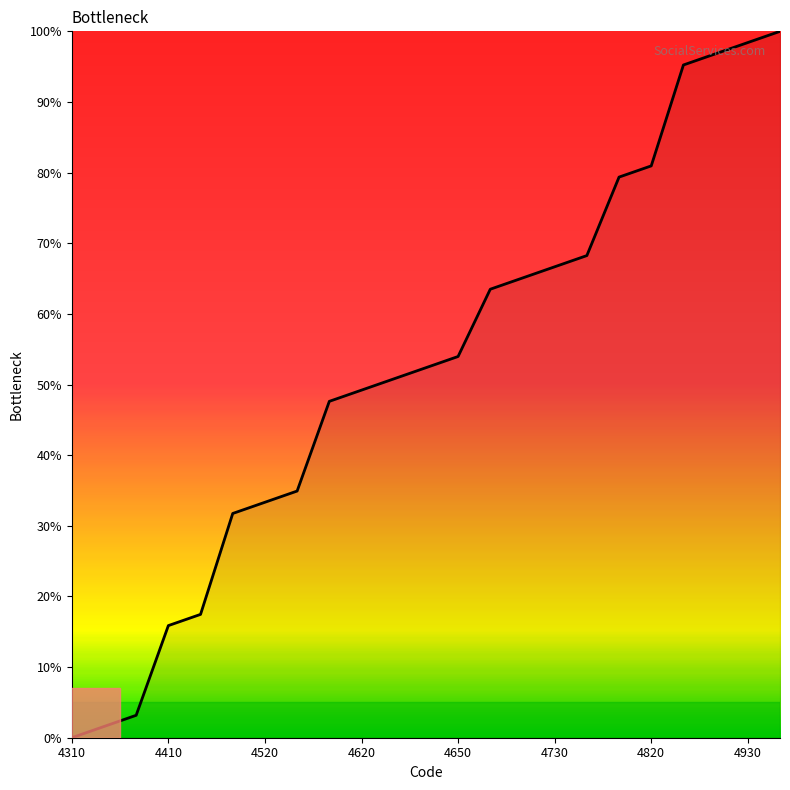

What is the greatest value displayed?

100.0